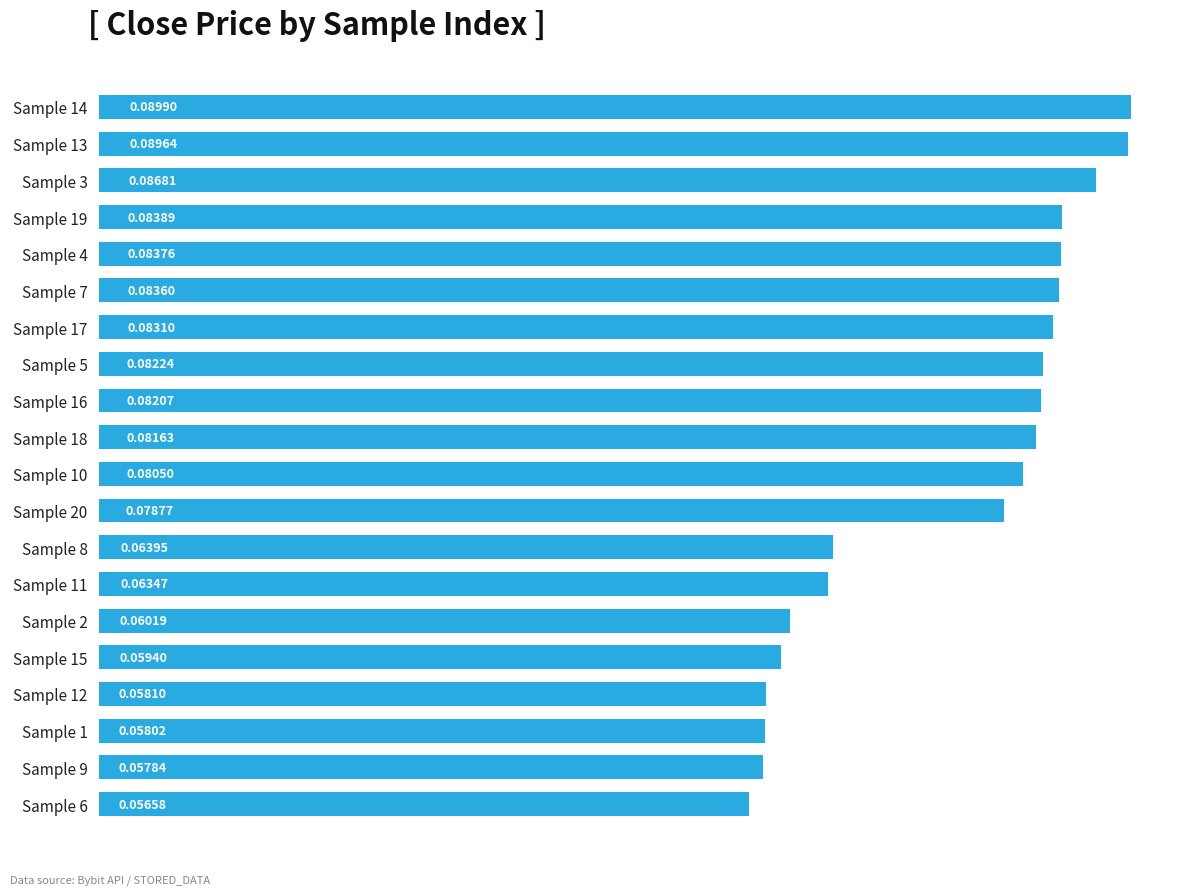

Between Sample 4 and Sample 8, which is larger?

Sample 4